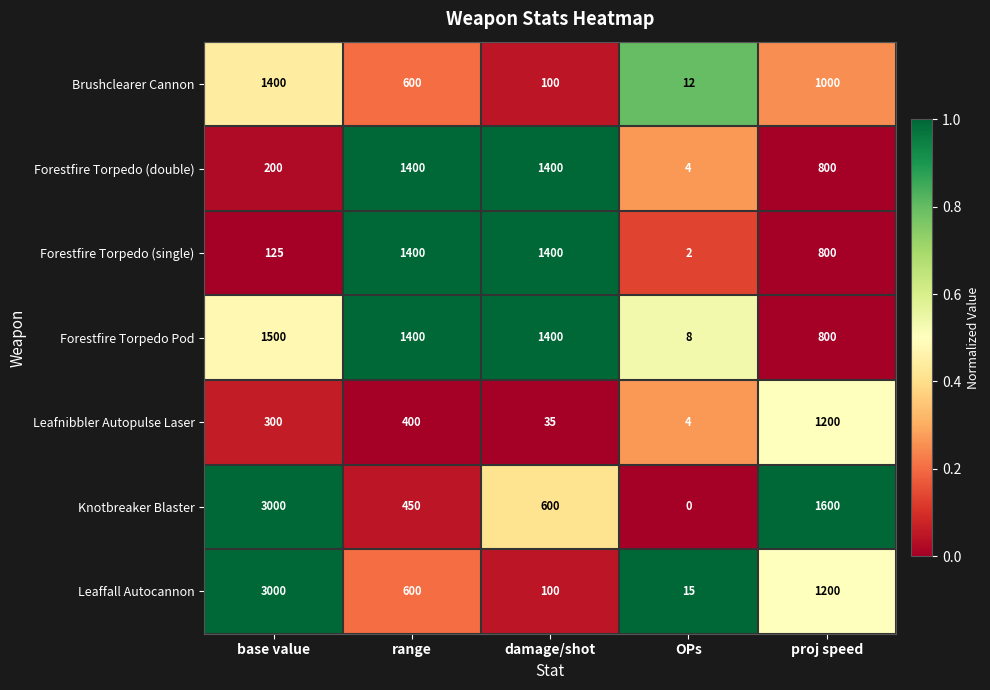

Read the Leaffall Autocannon value at damage/shot, to the nearest 50.

100